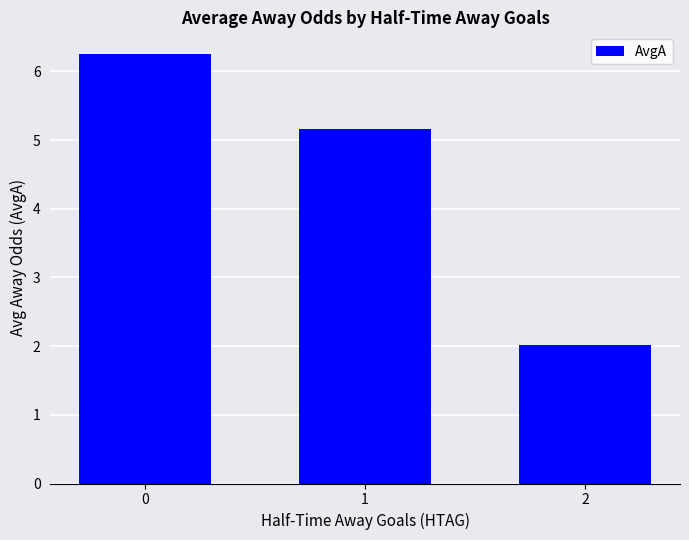

What is the change in value from 0 to 2?

-4.2